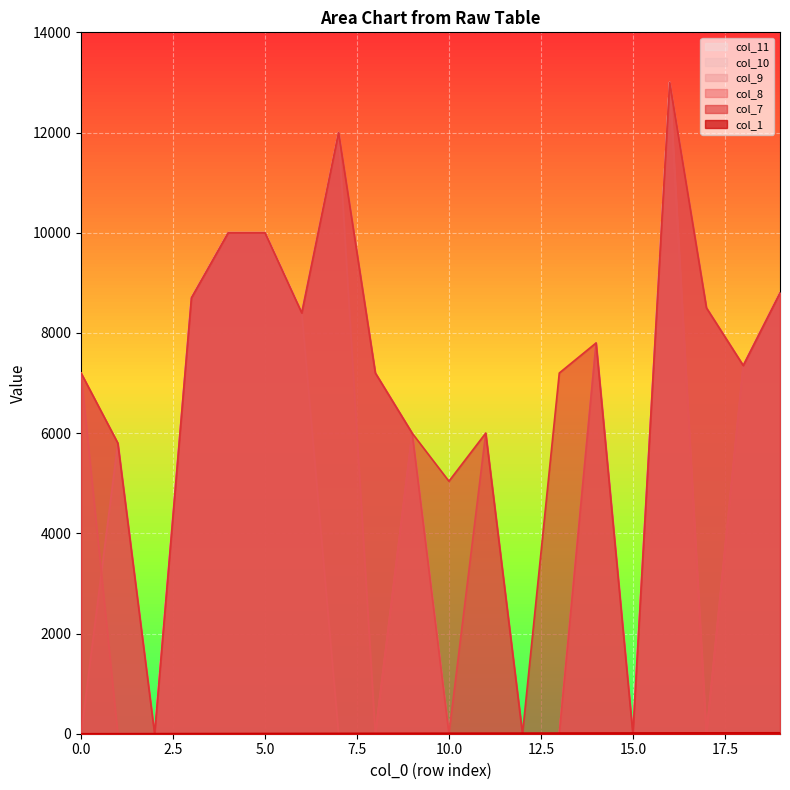

At which label does col_8 reach its peak?

16